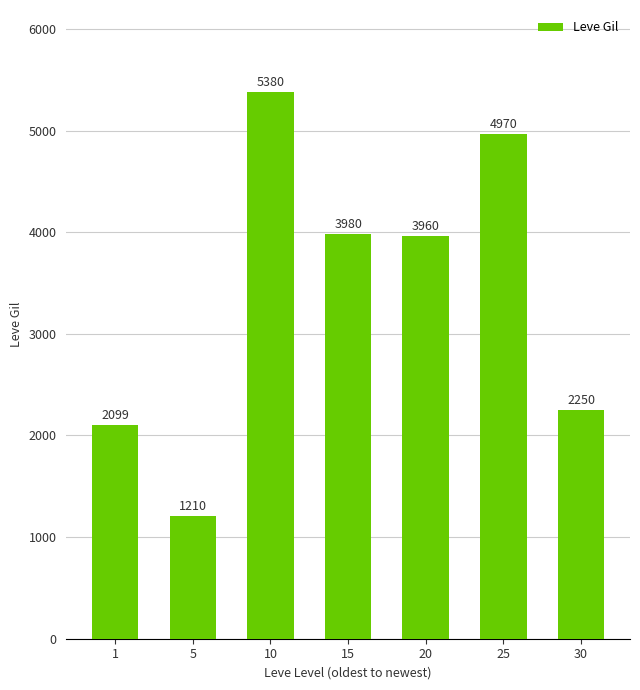

What is the value of the 4th bar from the left?

3980